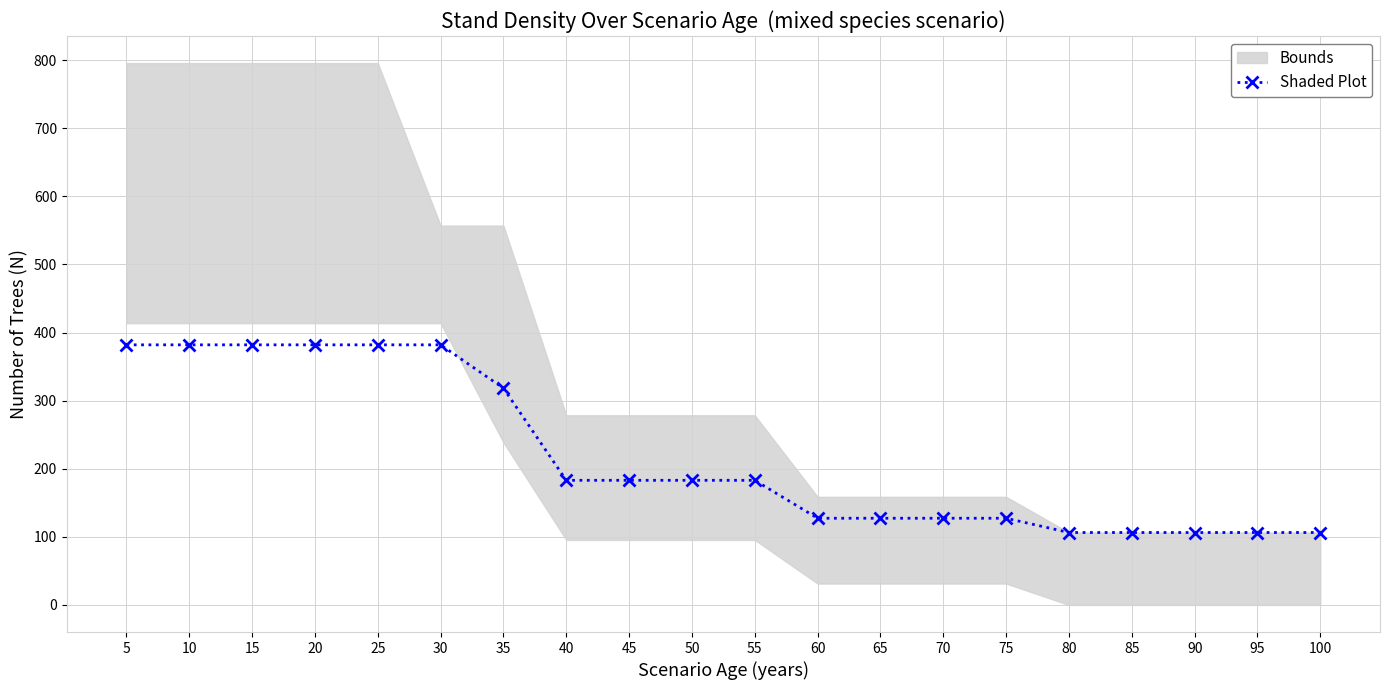

How many data points are less than 183?

9